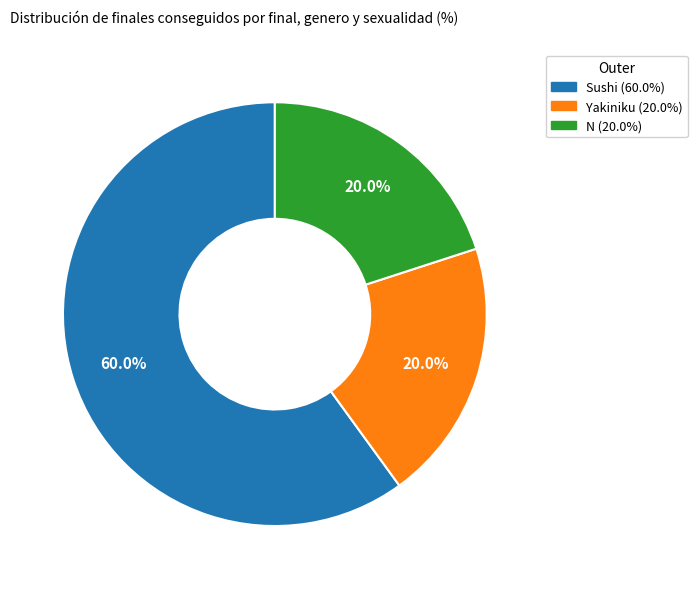

Count the number of slices in the pie.

3